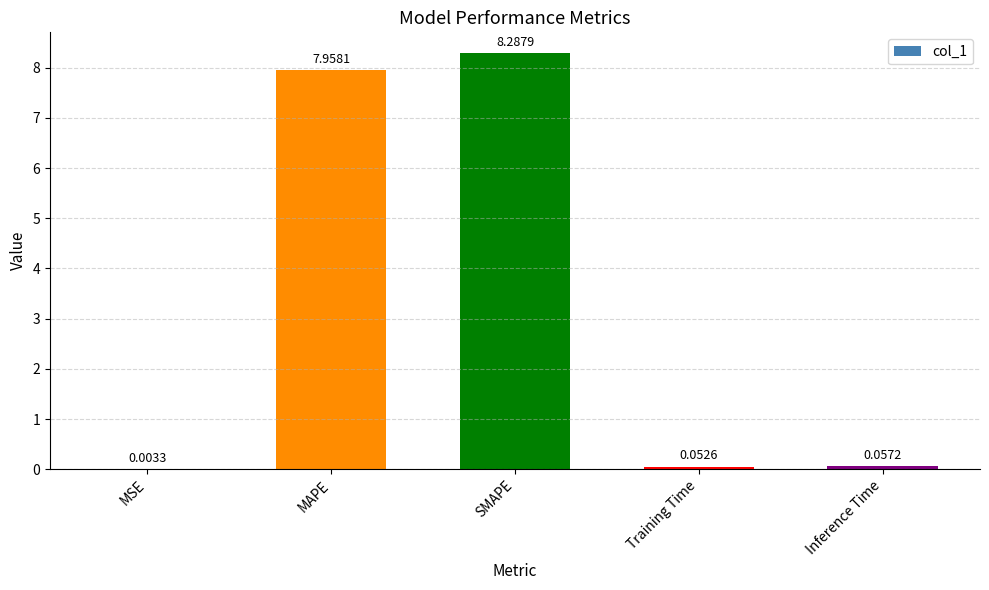

Which label corresponds to the largest value in the chart?

SMAPE